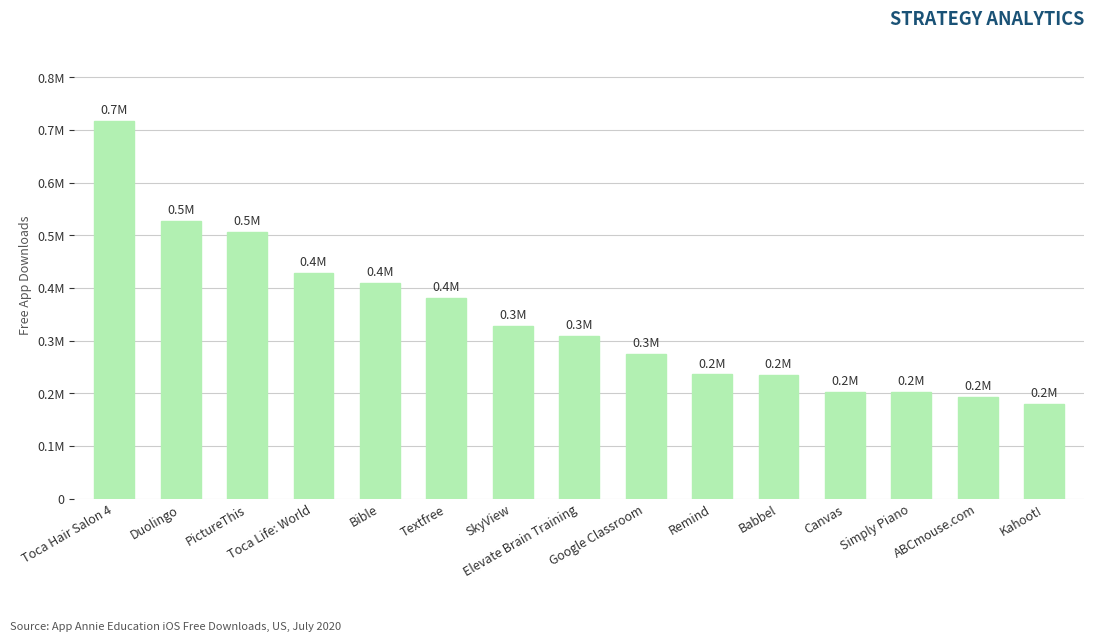

Rank the categories by value from highest to lowest.

Toca Hair Salon 4, Duolingo, PictureThis, Toca Life: World, Bible, Textfree, SkyView, Elevate Brain Training, Google Classroom, Remind, Babbel, Canvas, Simply Piano, ABCmouse.com, Kahoot!